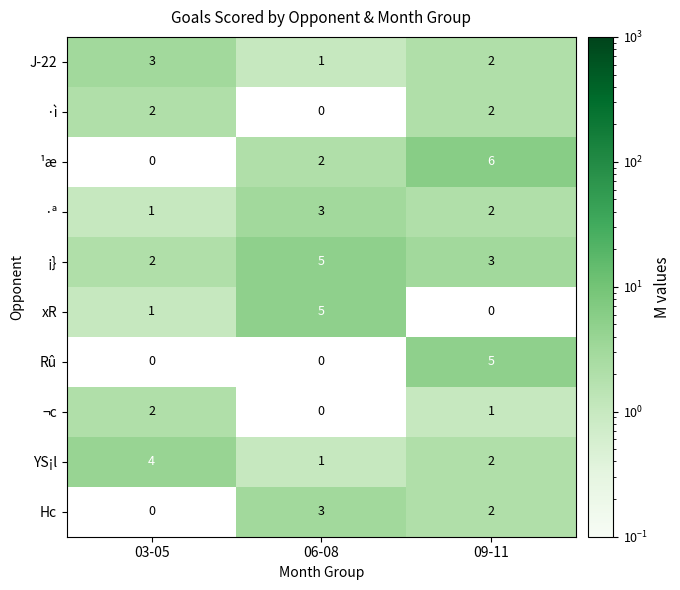

Which series changed the most between 03-05 and 06-08?

xR